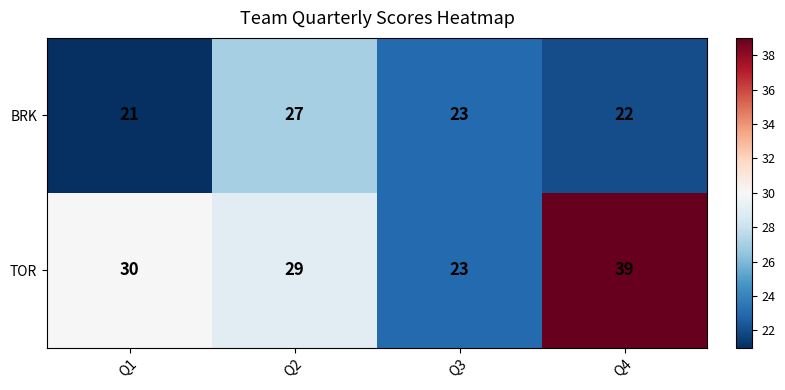

Reading right to left, list all the values displayed in this chart.

BRK: 22	23	27	21
TOR: 39	23	29	30